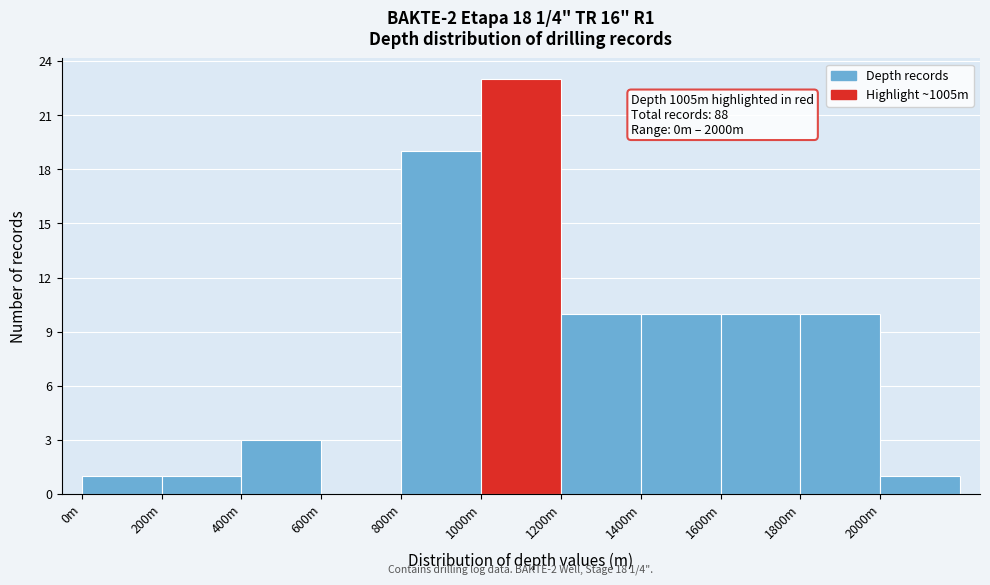

Reading left to right, what are all the values shown in this chart?

0m=1	200m=1	400m=3	600m=0	800m=19	1000m=23	1200m=10	1400m=10	1600m=10	1800m=10	2000m=1